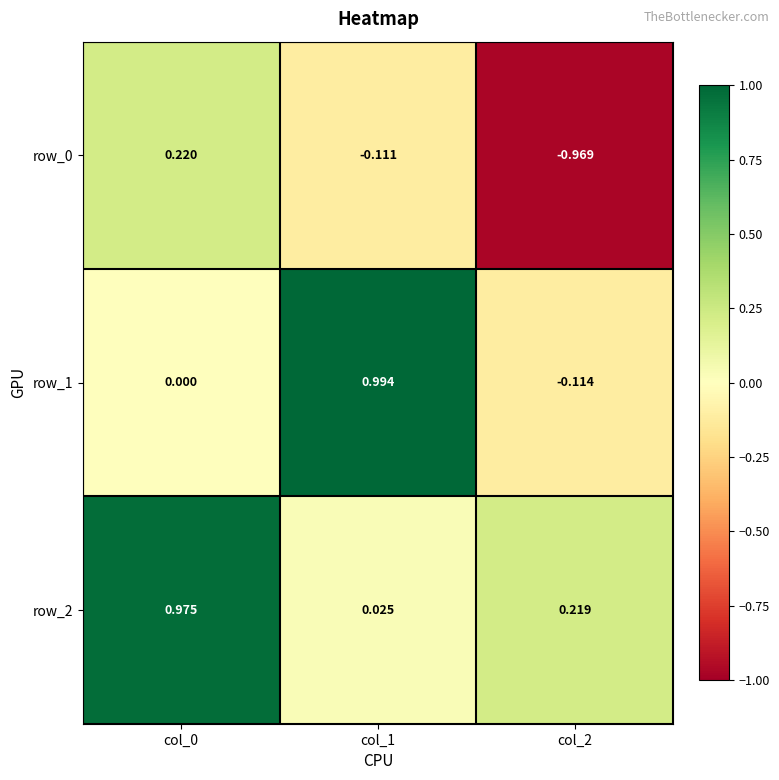

Where is row_2 nearest to the value 0?

col_1